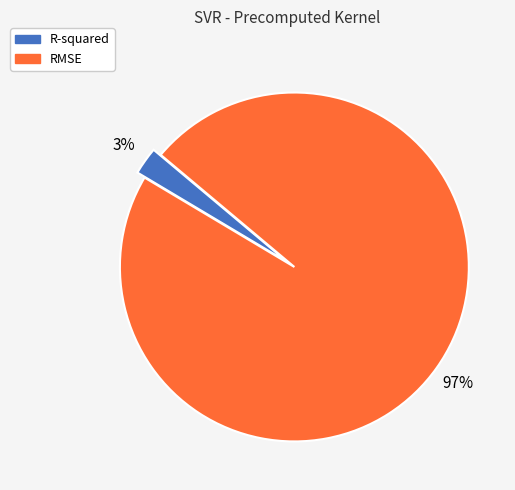

To the nearest percent, what portion does R-squared represent?

3%